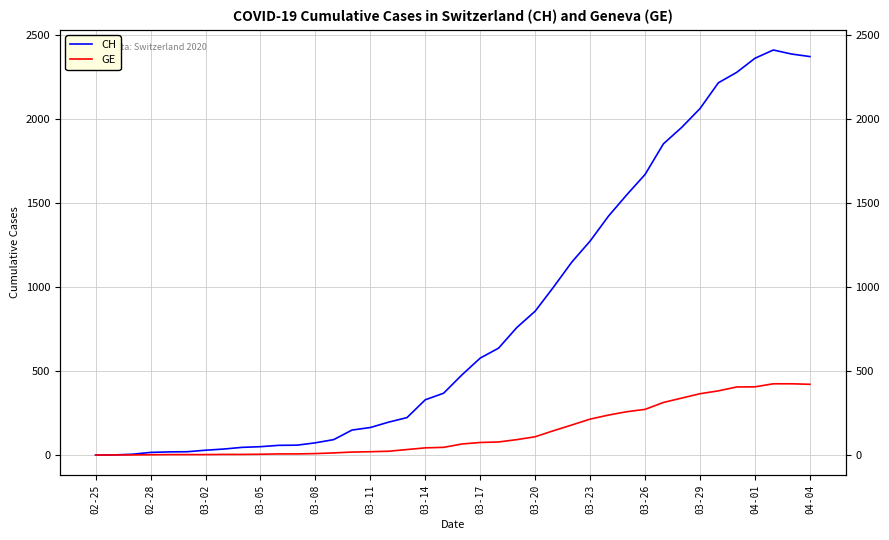

At how many categories does at least one series exceed 98?

26